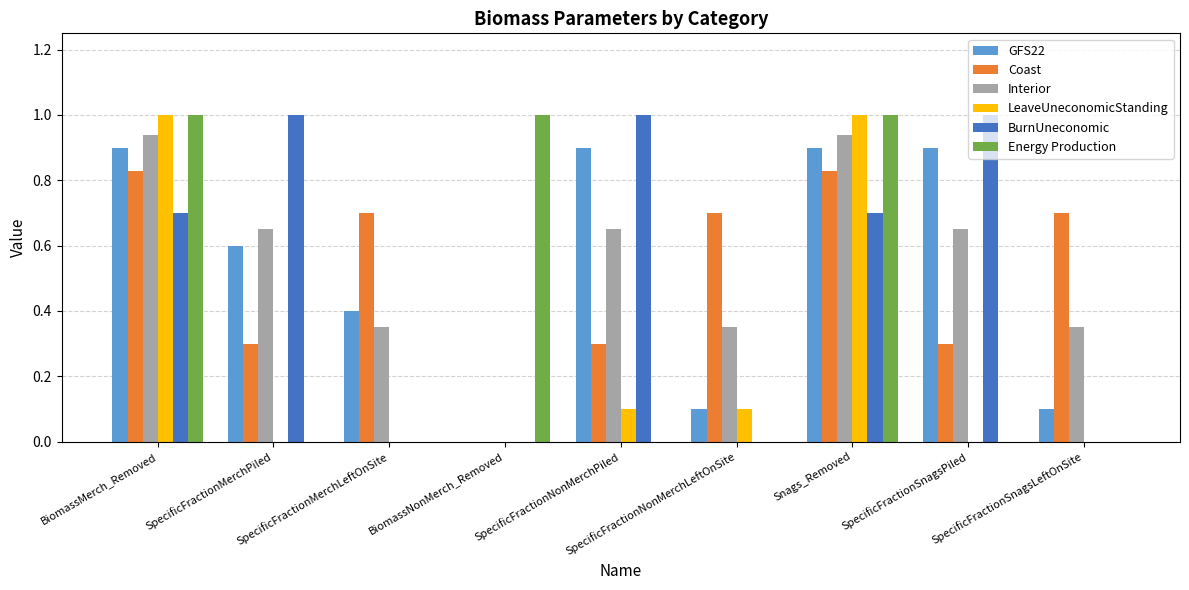

What is the sum of all Coast values?

4.7